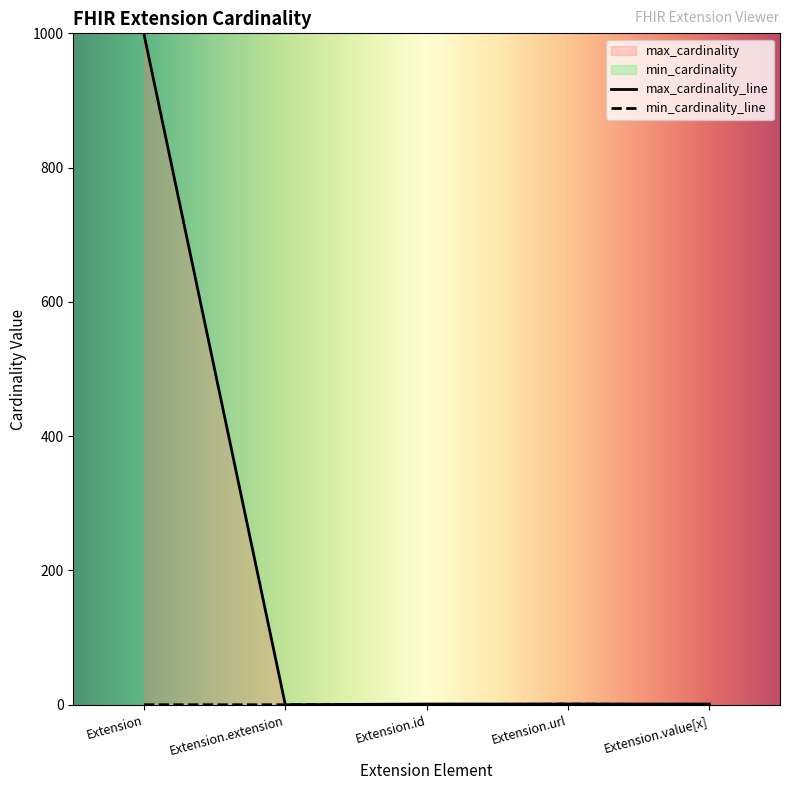

The value of max_cardinality at Extension.url is 1. True or false?

True